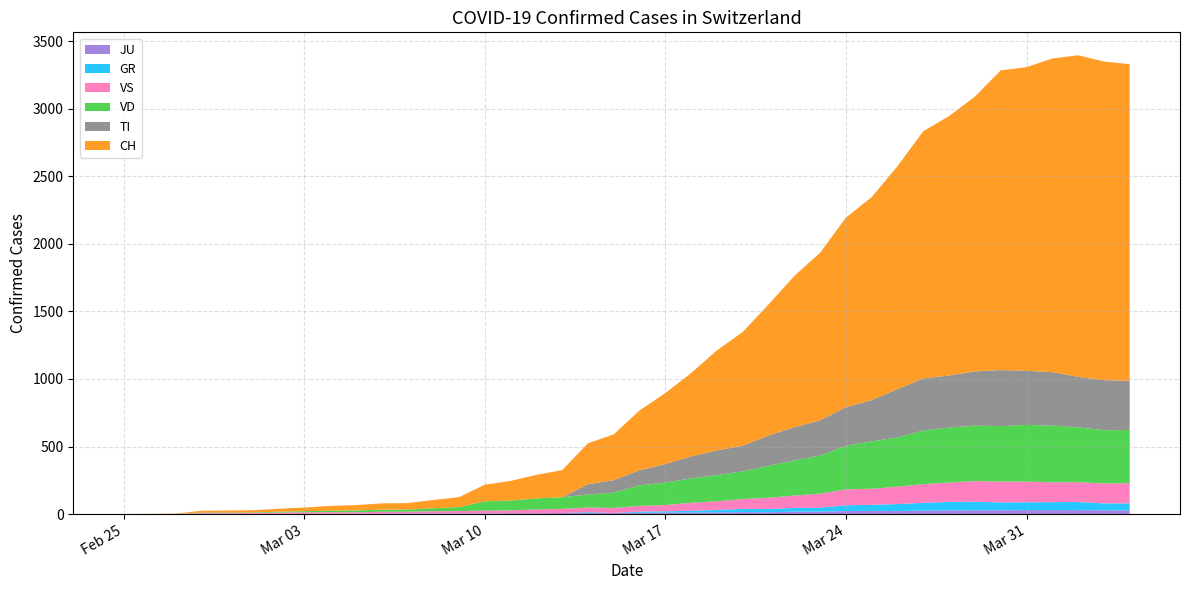

Reading left to right, list all the values displayed in this chart.

CH: 2020-02-25=0	2020-02-26=1	2020-02-27=2	2020-02-28=13	2020-02-29=15	2020-03-01=16	2020-03-02=22	2020-03-03=27	2020-03-04=35	2020-03-05=39	2020-03-06=47	2020-03-07=48	2020-03-08=61	2020-03-09=74	2020-03-10=123	2020-03-11=145	2020-03-12=174	2020-03-13=200	2020-03-14=303	2020-03-15=339	2020-03-16=443	2020-03-17=526	2020-03-18=617	2020-03-19=741	2020-03-20=842	2020-03-21=971	2020-03-22=1120	2020-03-23=1241	2020-03-24=1404	2020-03-25=1503	2020-03-26=1651	2020-03-27=1831	2020-03-28=1921	2020-03-29=2035	2020-03-30=2219	2020-03-31=2248	2020-04-01=2322	2020-04-02=2381	2020-04-03=2360	2020-04-04=2346
TI: 2020-02-25=0	2020-02-26=0	2020-02-27=0	2020-02-28=0	2020-02-29=0	2020-03-01=0	2020-03-02=0	2020-03-03=0	2020-03-04=0	2020-03-05=0	2020-03-06=0	2020-03-07=0	2020-03-08=0	2020-03-09=0	2020-03-10=0	2020-03-11=0	2020-03-12=0	2020-03-13=0	2020-03-14=77	2020-03-15=92	2020-03-16=112	2020-03-17=137	2020-03-18=163	2020-03-19=182	2020-03-20=190	2020-03-21=224	2020-03-22=246	2020-03-23=261	2020-03-24=285	2020-03-25=306	2020-03-26=358	2020-03-27=386	2020-03-28=385	2020-03-29=402	2020-03-30=415	2020-03-31=401	2020-04-01=396	2020-04-02=374	2020-04-03=370	2020-04-04=363
GR: 2020-02-25=0	2020-02-26=0	2020-02-27=0	2020-02-28=0	2020-02-29=0	2020-03-01=0	2020-03-02=0	2020-03-03=0	2020-03-04=0	2020-03-05=0	2020-03-06=0	2020-03-07=0	2020-03-08=0	2020-03-09=0	2020-03-10=0	2020-03-11=0	2020-03-12=0	2020-03-13=0	2020-03-14=6	2020-03-15=0	2020-03-16=9	2020-03-17=9	2020-03-18=13	2020-03-19=18	2020-03-20=24	2020-03-21=24	2020-03-22=27	2020-03-23=29	2020-03-24=43	2020-03-25=45	2020-03-26=52	2020-03-27=58	2020-03-28=63	2020-03-29=63	2020-03-30=58	2020-03-31=58	2020-04-01=59	2020-04-02=60	2020-04-03=51	2020-04-04=52
JU: 2020-02-25=0	2020-02-26=0	2020-02-27=1	2020-02-28=1	2020-02-29=1	2020-03-01=1	2020-03-02=1	2020-03-03=1	2020-03-04=1	2020-03-05=2	2020-03-06=5	2020-03-07=5	2020-03-08=5	2020-03-09=5	2020-03-10=5	2020-03-11=6	2020-03-12=6	2020-03-13=8	2020-03-14=8	2020-03-15=9	2020-03-16=9	2020-03-17=11	2020-03-18=11	2020-03-19=12	2020-03-20=14	2020-03-21=13	2020-03-22=18	2020-03-23=18	2020-03-24=22	2020-03-25=23	2020-03-26=22	2020-03-27=25	2020-03-28=27	2020-03-29=28	2020-03-30=28	2020-03-31=29	2020-04-01=29	2020-04-02=29	2020-04-03=28	2020-04-04=27
VS: 2020-02-25=0	2020-02-26=0	2020-02-27=0	2020-02-28=6	2020-02-29=6	2020-03-01=7	2020-03-02=10	2020-03-03=12	2020-03-04=13	2020-03-05=11	2020-03-06=12	2020-03-07=12	2020-03-08=16	2020-03-09=17	2020-03-10=20	2020-03-11=21	2020-03-12=28	2020-03-13=30	2020-03-14=34	2020-03-15=36	2020-03-16=42	2020-03-17=47	2020-03-18=59	2020-03-19=64	2020-03-20=73	2020-03-21=83	2020-03-22=92	2020-03-23=104	2020-03-24=118	2020-03-25=119	2020-03-26=129	2020-03-27=138	2020-03-28=143	2020-03-29=153	2020-03-30=154	2020-03-31=153	2020-04-01=147	2020-04-02=147	2020-04-03=147	2020-04-04=150
VD: 2020-02-25=0	2020-02-26=0	2020-02-27=0	2020-02-28=4	2020-02-29=4	2020-03-01=4	2020-03-02=6	2020-03-03=8	2020-03-04=11	2020-03-05=14	2020-03-06=15	2020-03-07=16	2020-03-08=22	2020-03-09=29	2020-03-10=69	2020-03-11=73	2020-03-12=82	2020-03-13=87	2020-03-14=96	2020-03-15=114	2020-03-16=152	2020-03-17=166	2020-03-18=181	2020-03-19=195	2020-03-20=205	2020-03-21=237	2020-03-22=260	2020-03-23=282	2020-03-24=323	2020-03-25=351	2020-03-26=364	2020-03-27=397	2020-03-28=408	2020-03-29=410	2020-03-30=411	2020-03-31=420	2020-04-01=420	2020-04-02=406	2020-04-03=395	2020-04-04=393